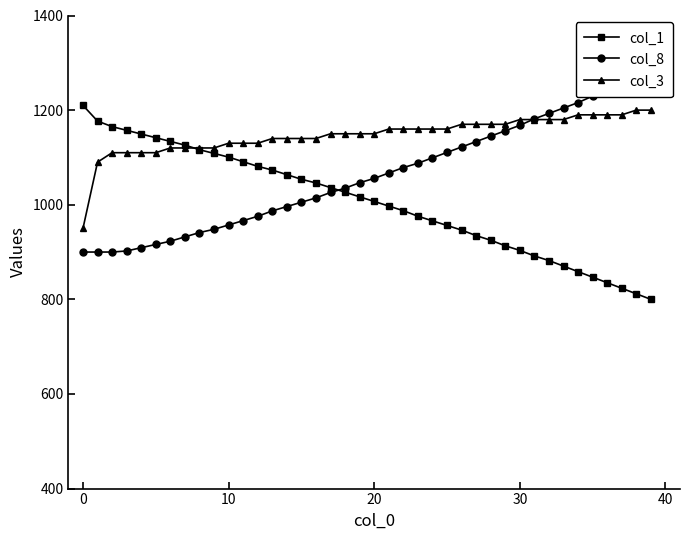

What is the label of the 33rd point from the left?

32